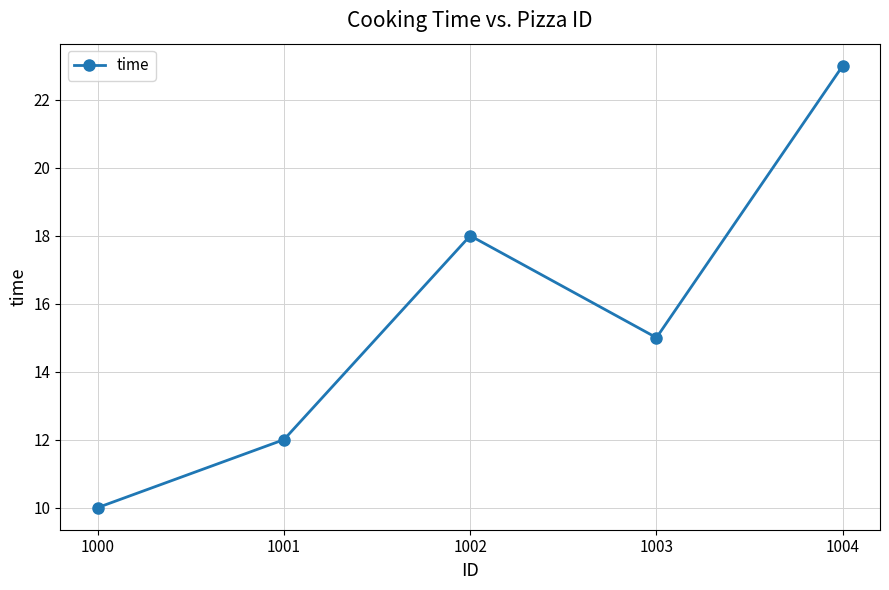

True or false: the data has more than 2 interior local peaks.

False